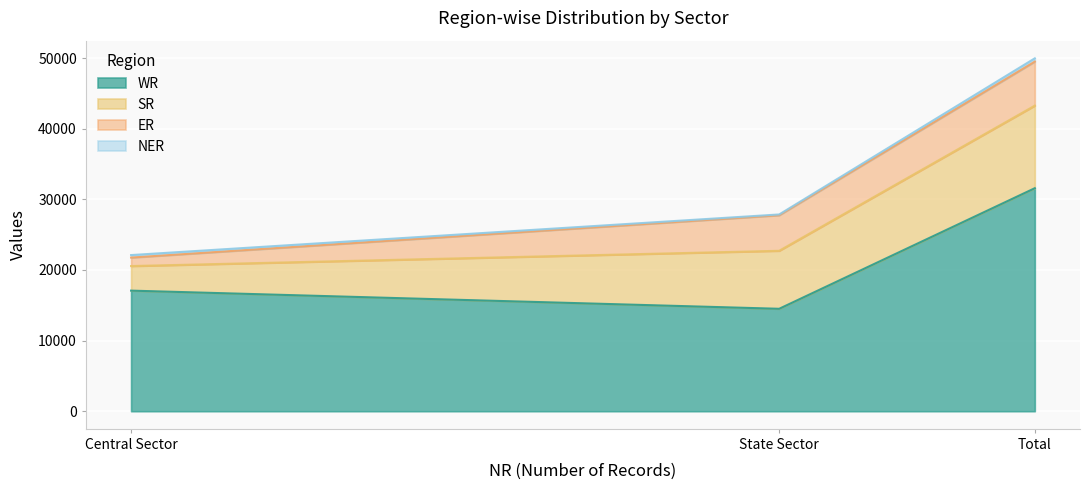

What is the sum of all SR values?

23384